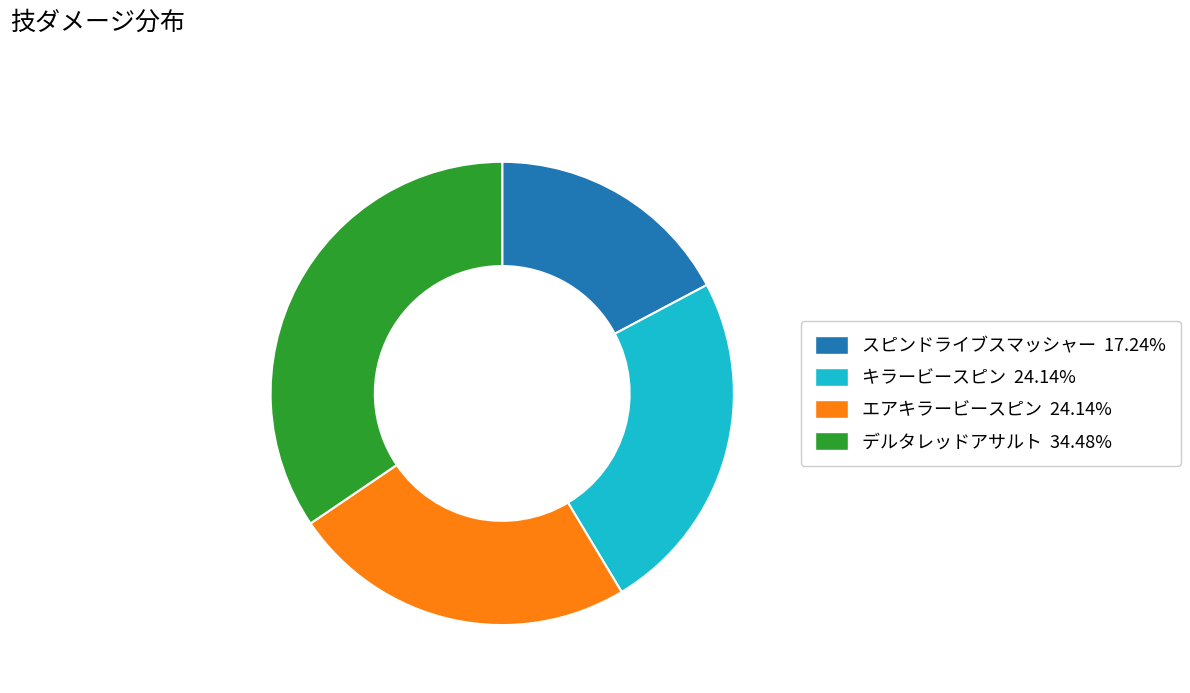

True or false: キラービースピン accounts for 37% of the total.

False